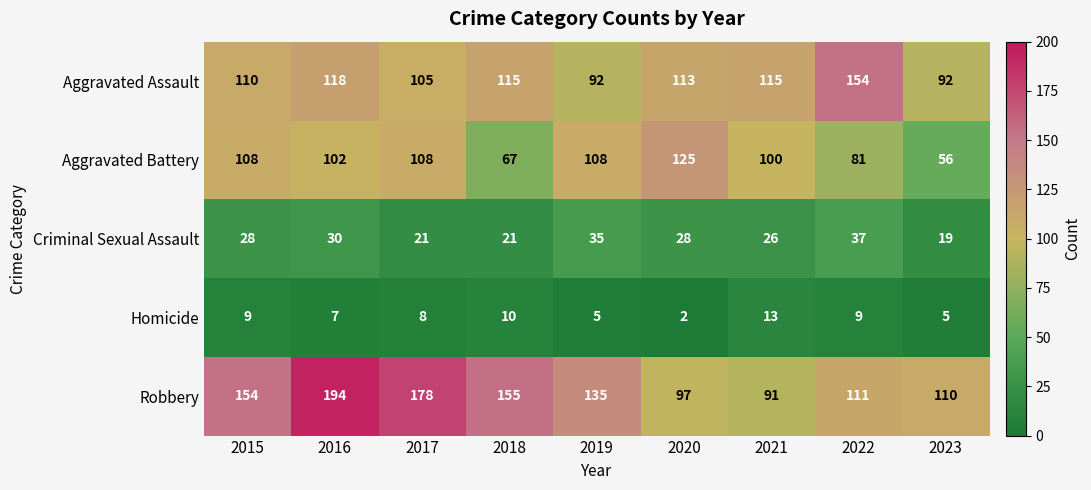

What is the greatest value displayed?

194